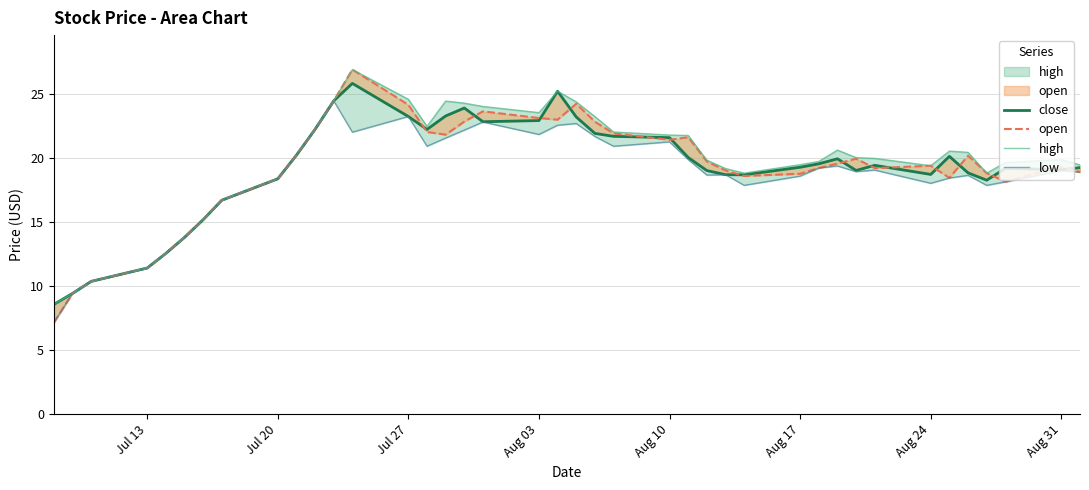

Which series has the largest total across all categories?

high